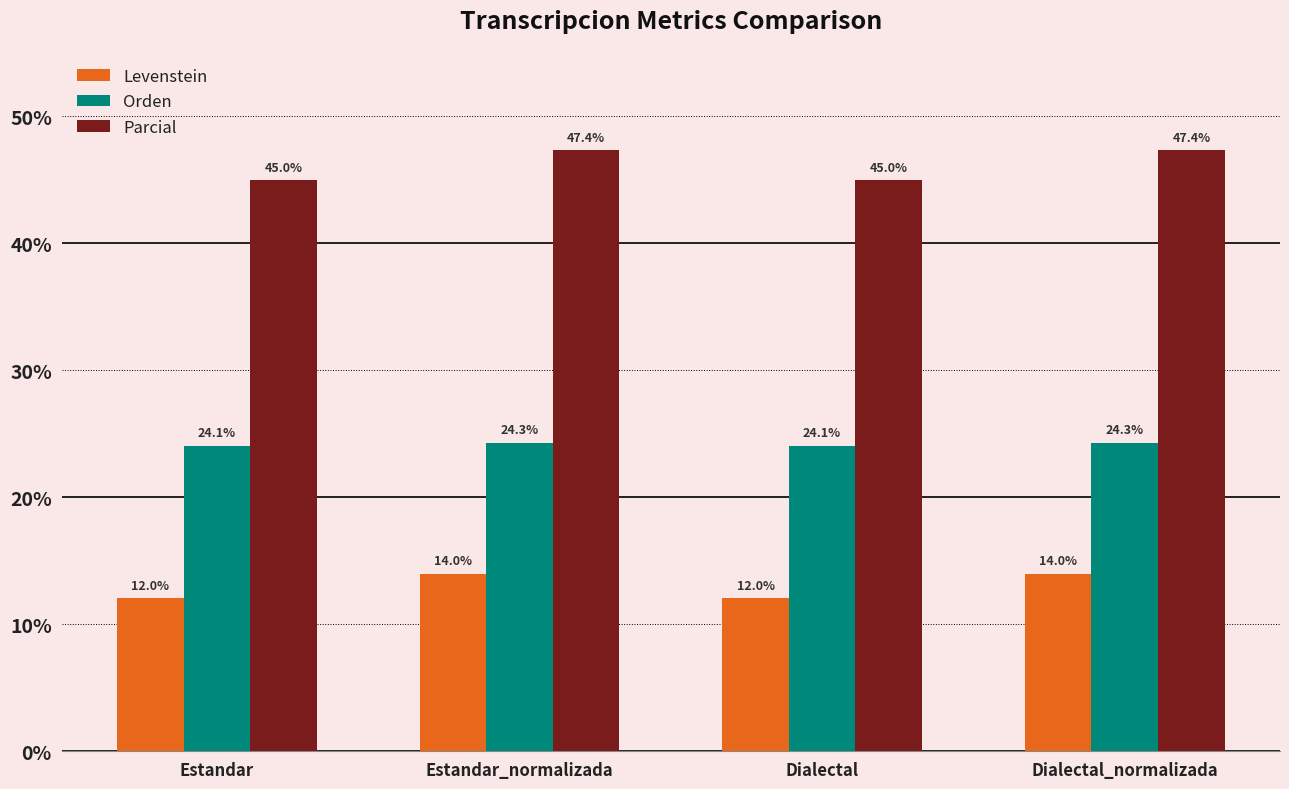

Is the value of Orden at Estandar greater than the value of Parcial at Estandar?

No